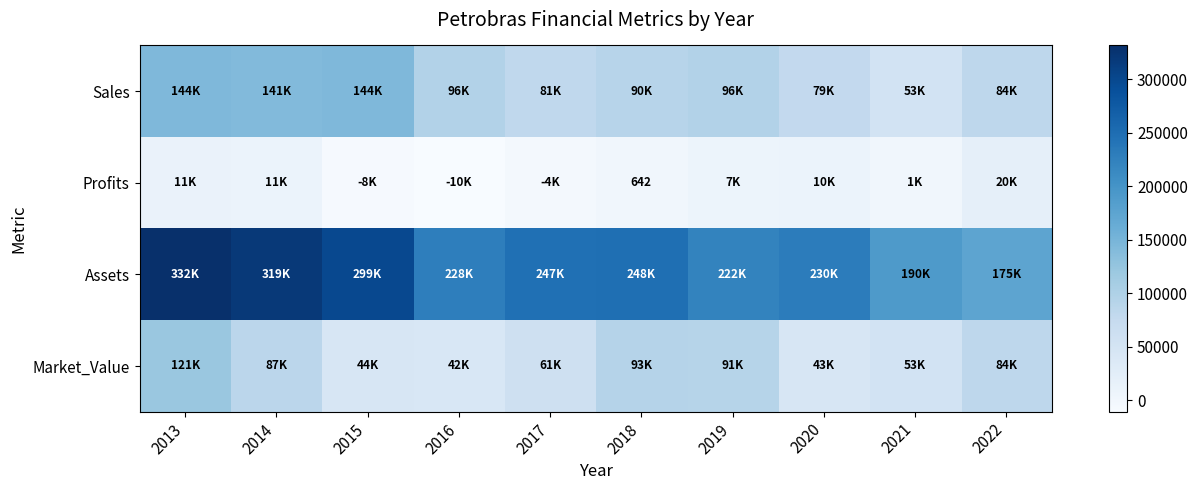

Which series has the largest total across all categories?

Assets